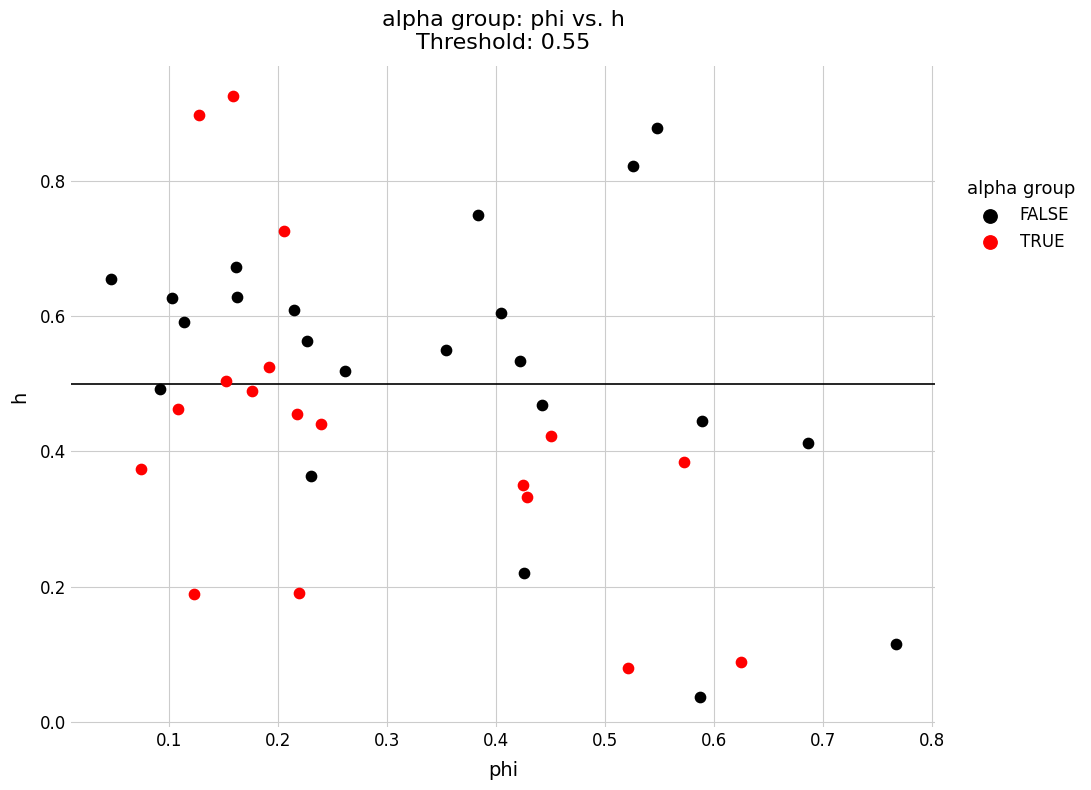

What are all the series names shown in the legend?

FALSE, TRUE